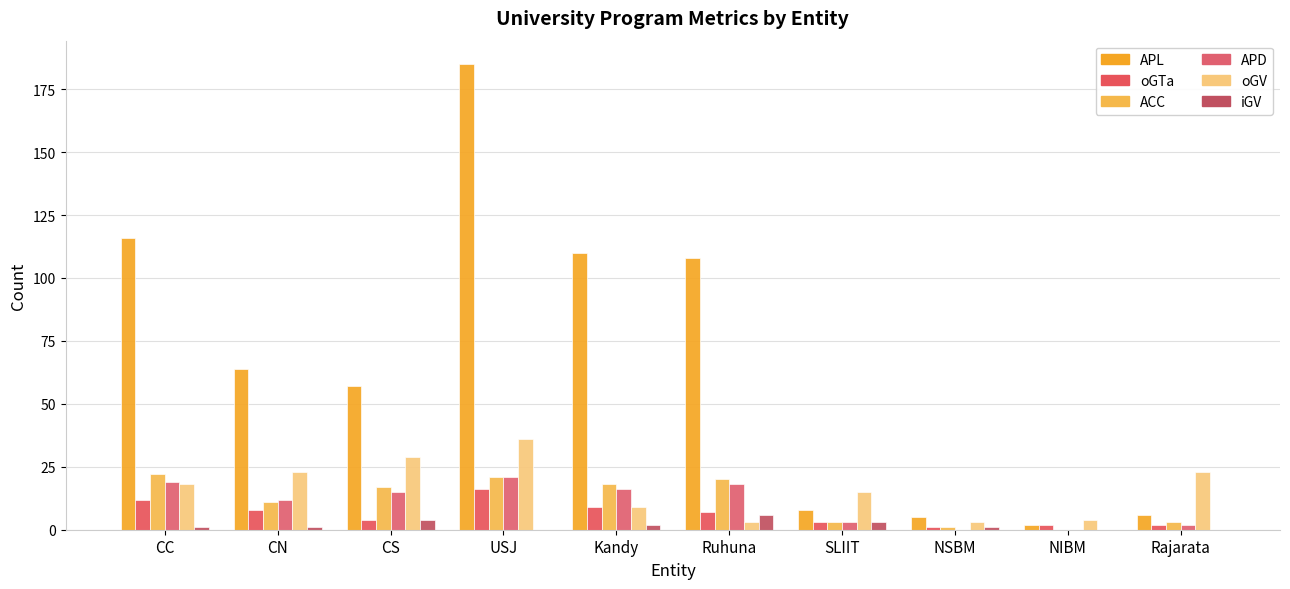

Which series has the largest range (max minus min)?

APL